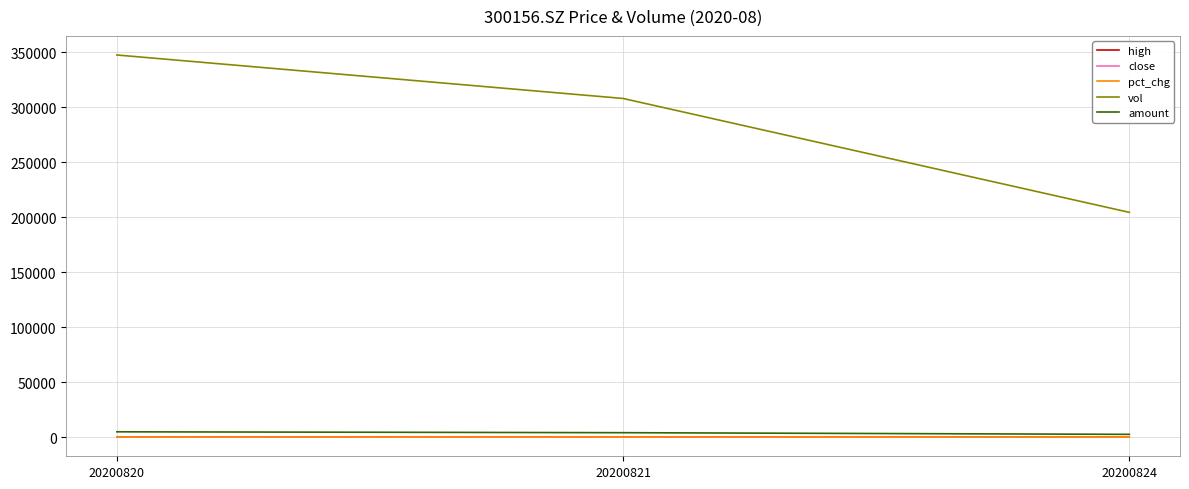

What is the sum of the vol values at 20200820 and 20200821?

655892.1